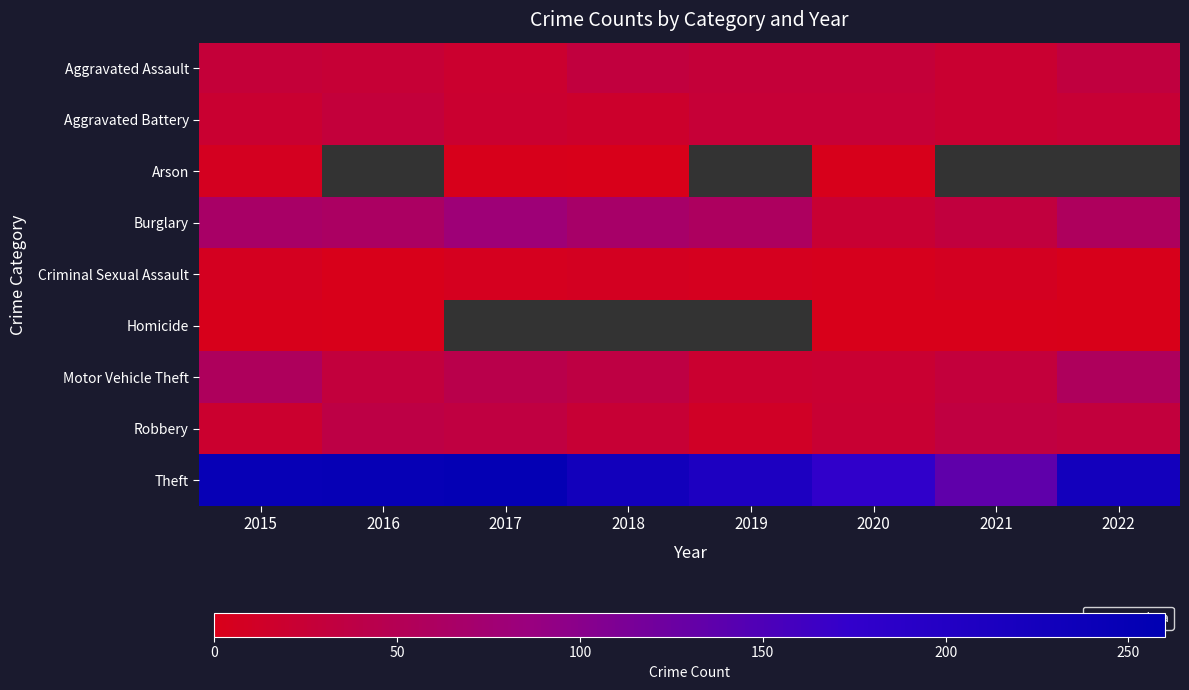

Is the value of Burglary at 2022 greater than the value of Motor Vehicle Theft at 2020?

Yes